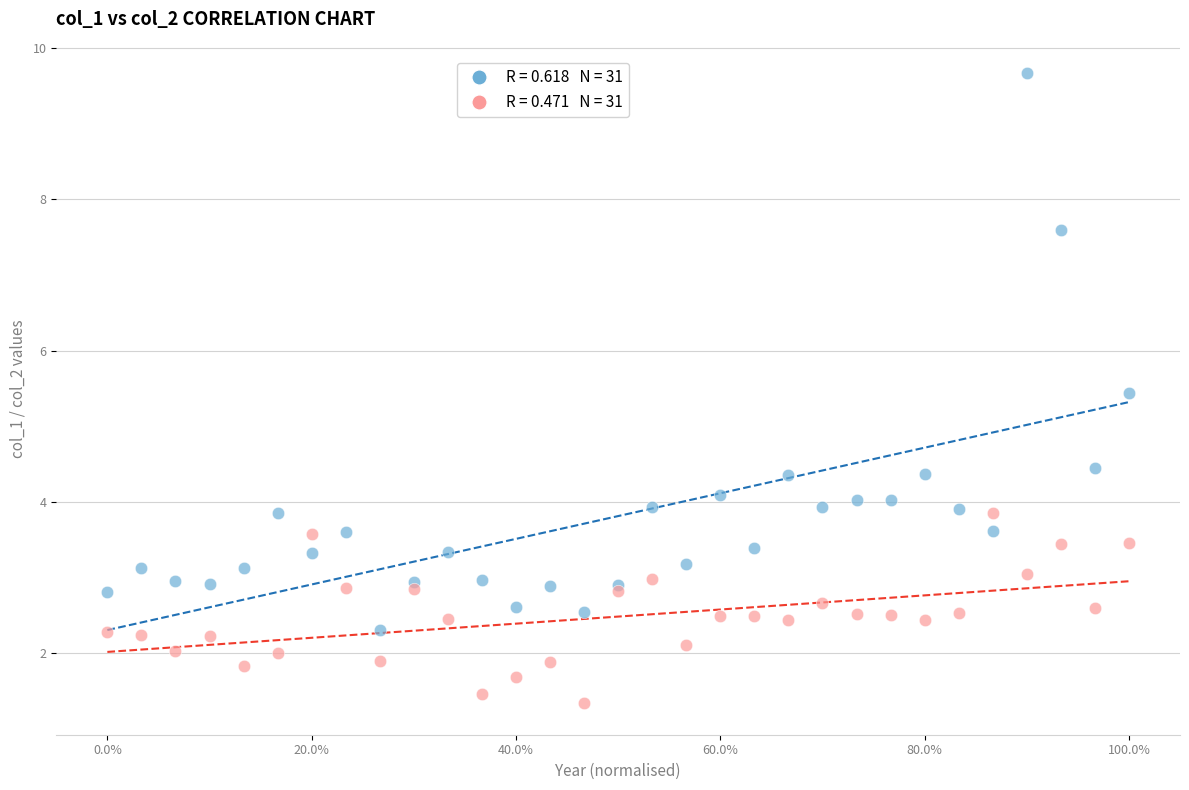

Across all series, what Y value is closest to 5?

5.4